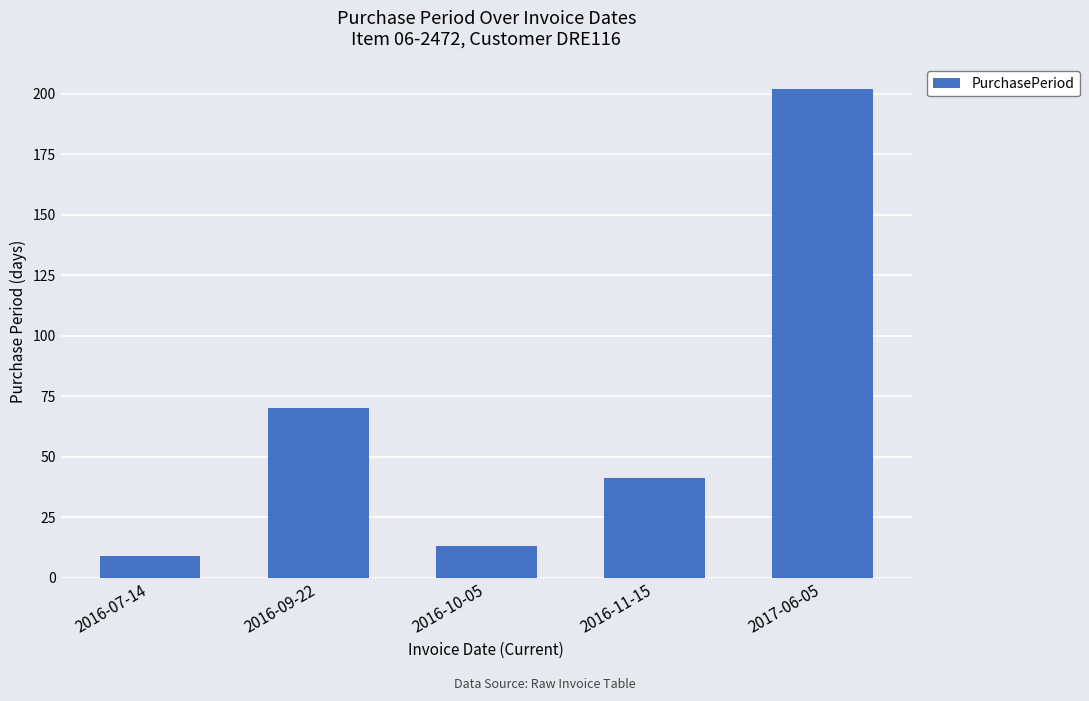

Which label corresponds to the largest value in the chart?

2017-06-05